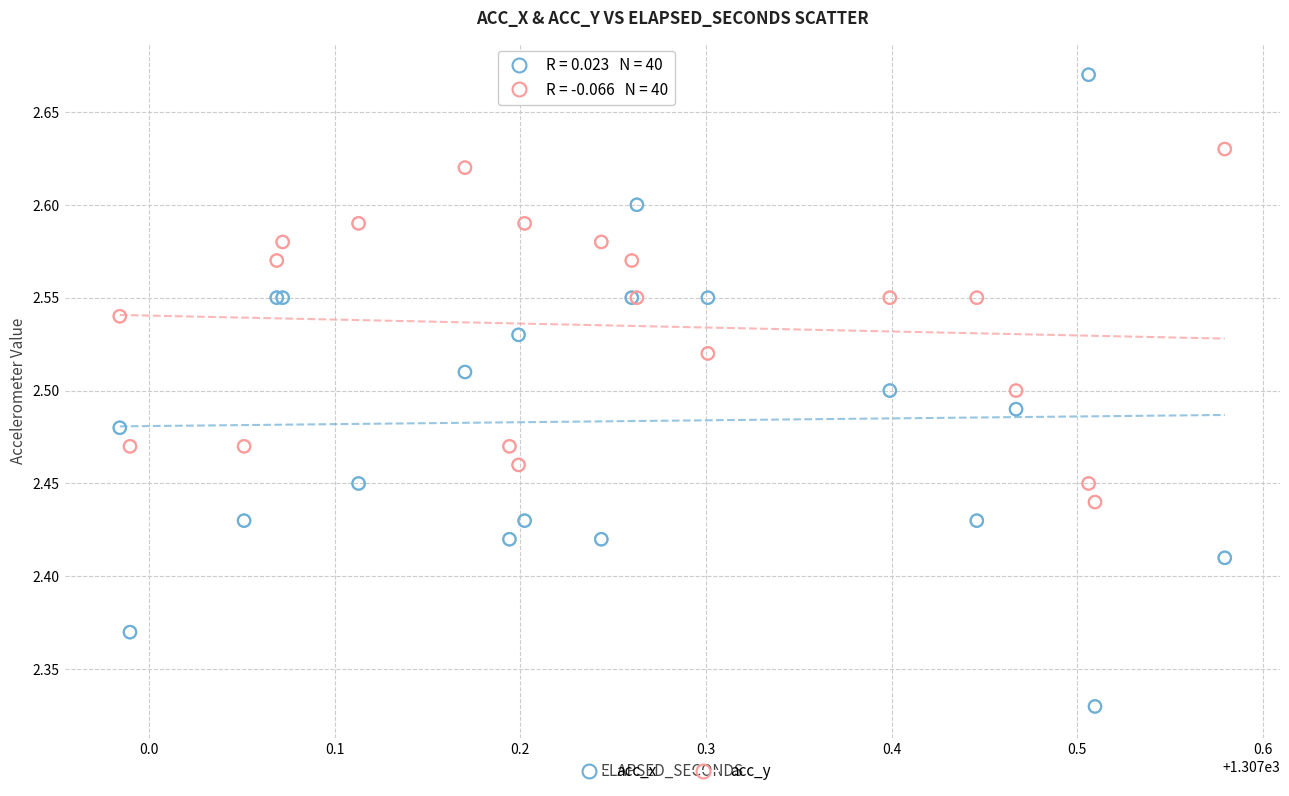

What are all the series names shown in the legend?

acc_x, acc_y